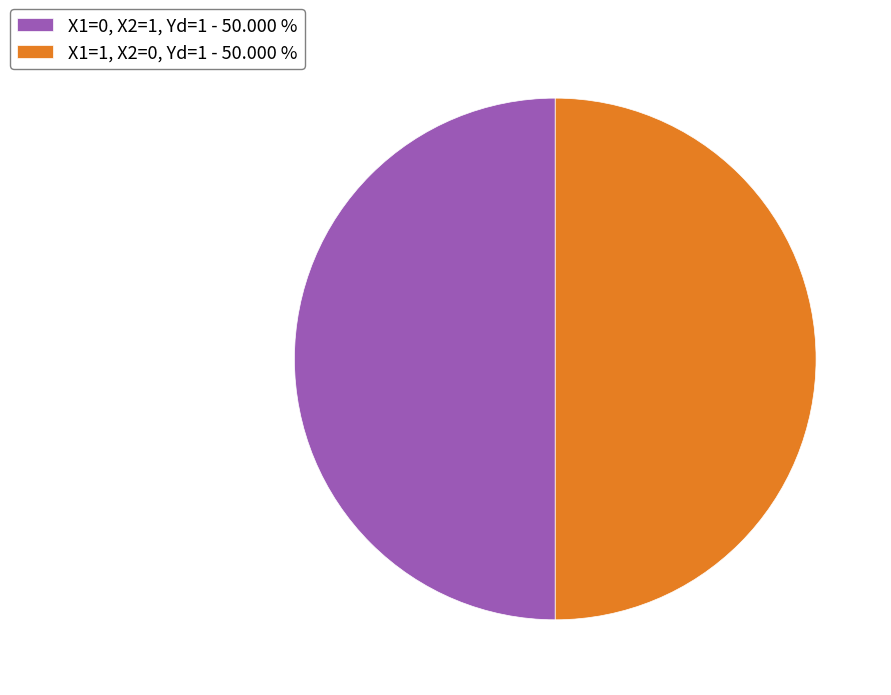

How many slices are in this pie chart?

2